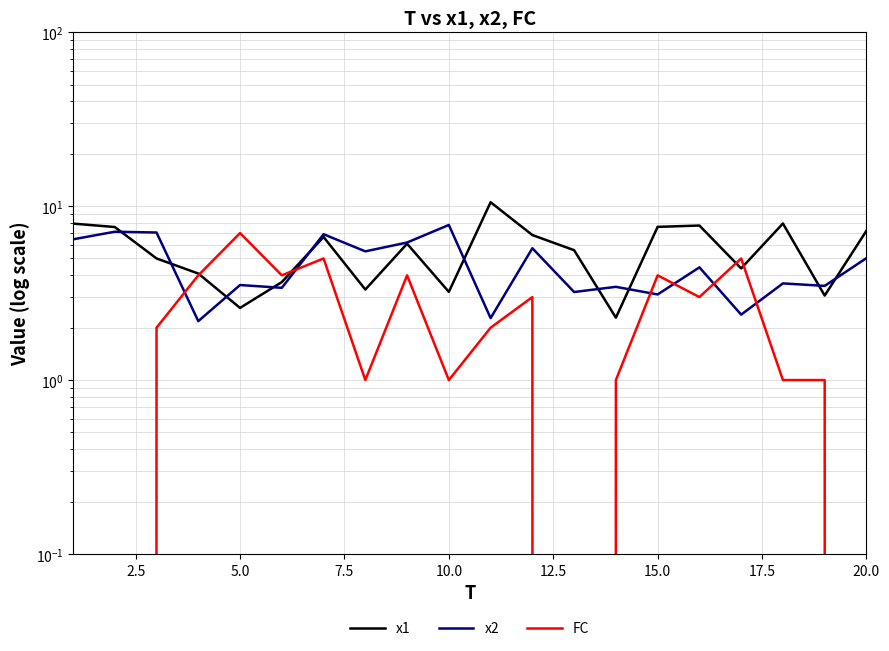

What are all the series names shown in the legend?

x1, x2, FC